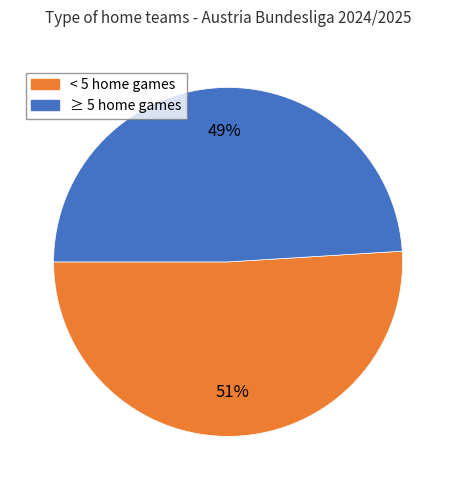

How many segments does this pie chart have?

2